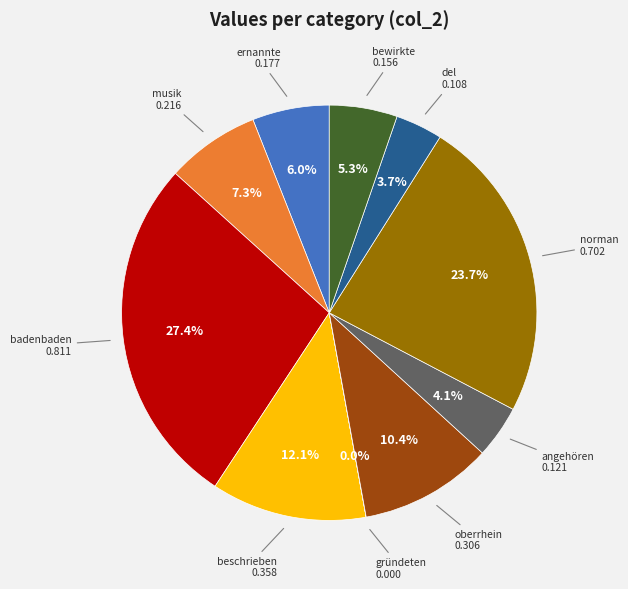

What percentage do badenbaden and oberrhein together represent?

37.8%